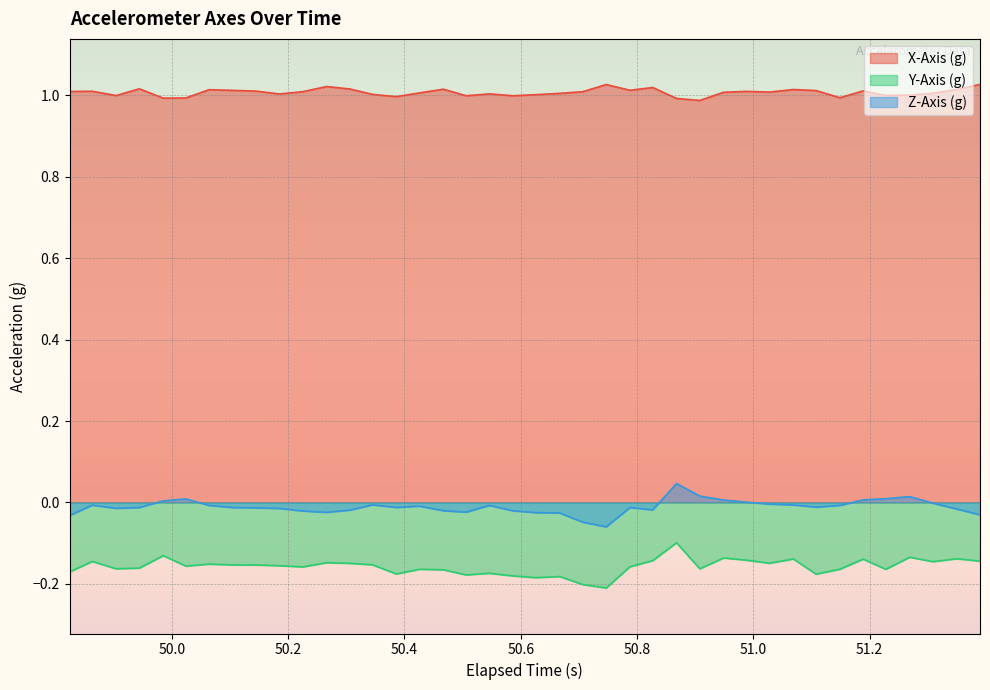

The X-Axis (g) series shows 1.8 at 50.868. True or false?

False